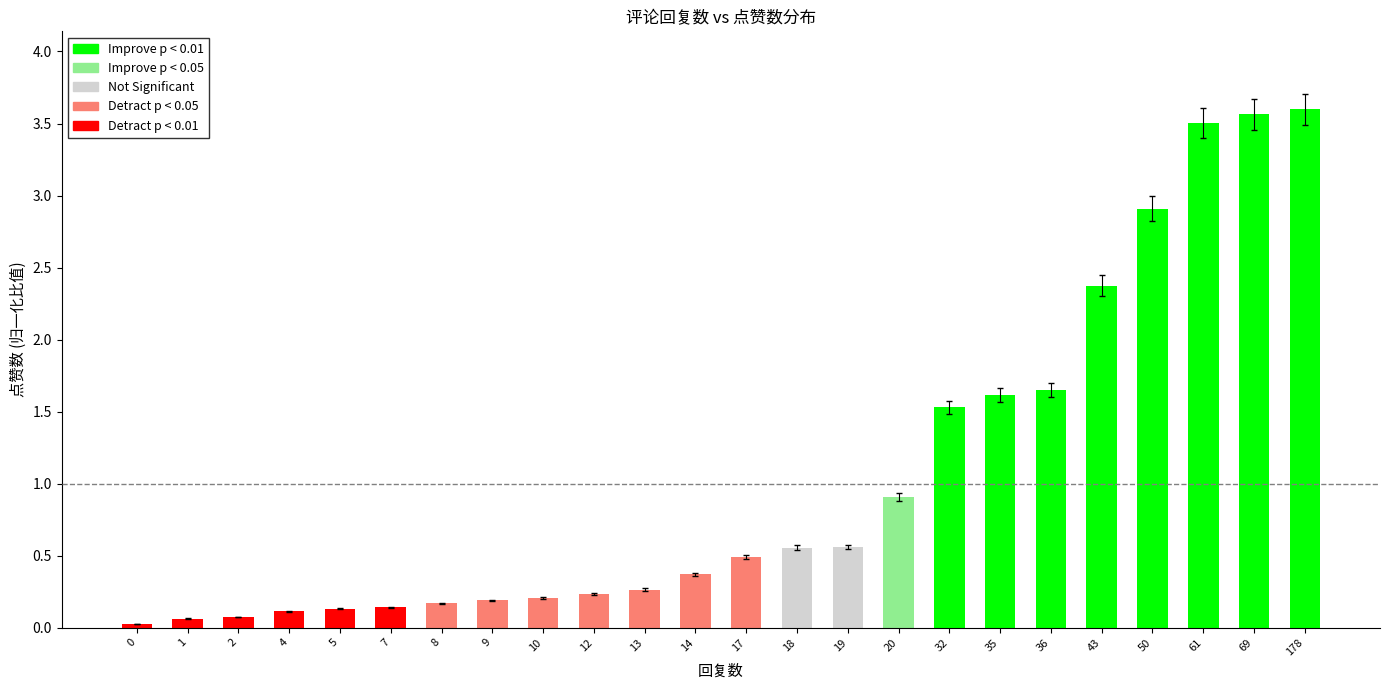

The chart shows a value of 0.3 at 19. True or false?

False